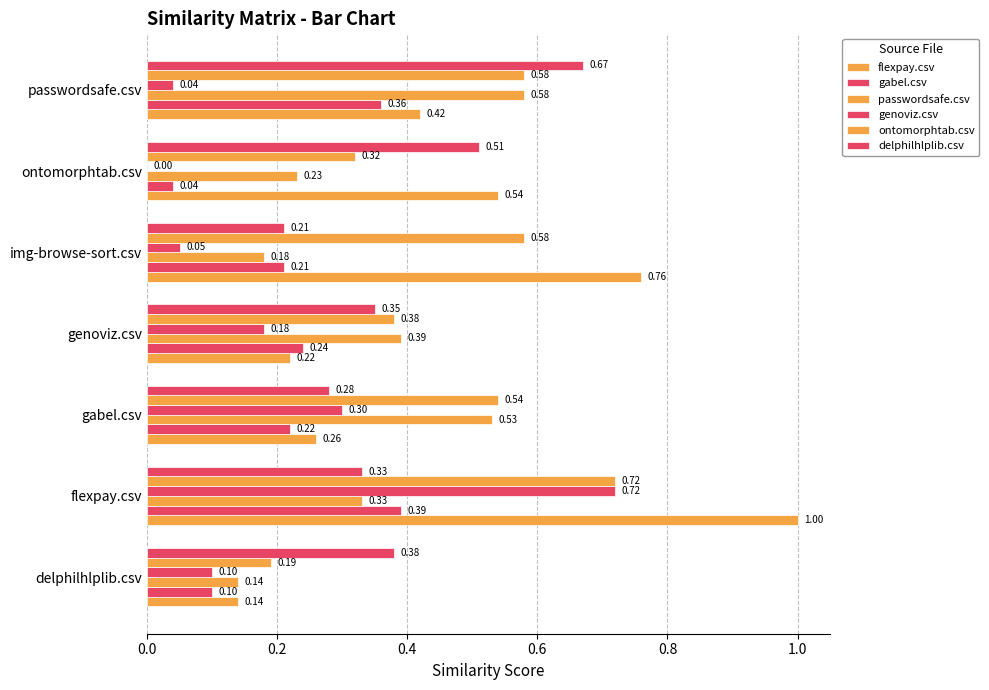

How many categories are shown in the chart?

7